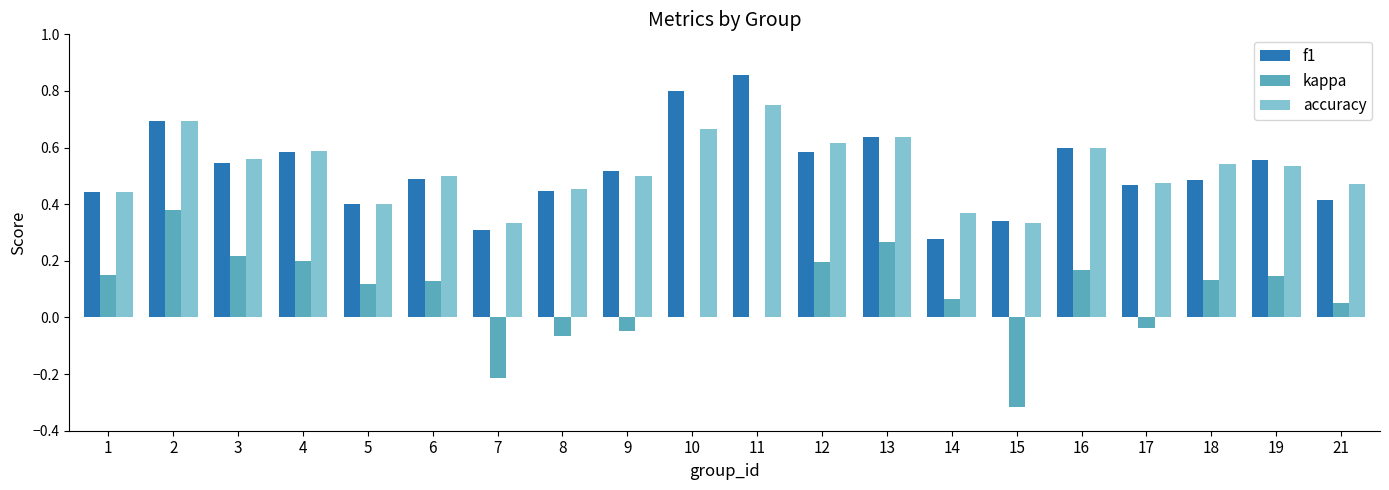

At which category is the sum across all series the highest?

2